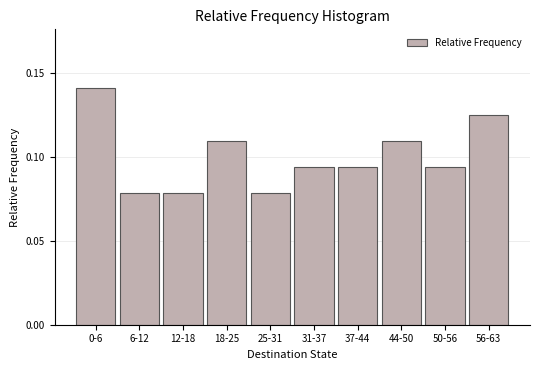

Which category has the highest value across all series?

0-6